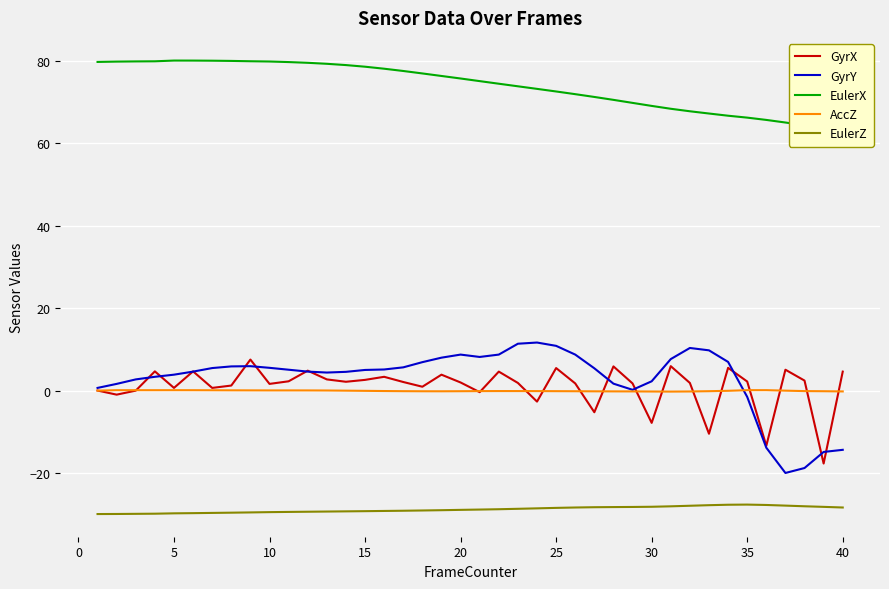

What is the average value of the GyrY series?

2.9